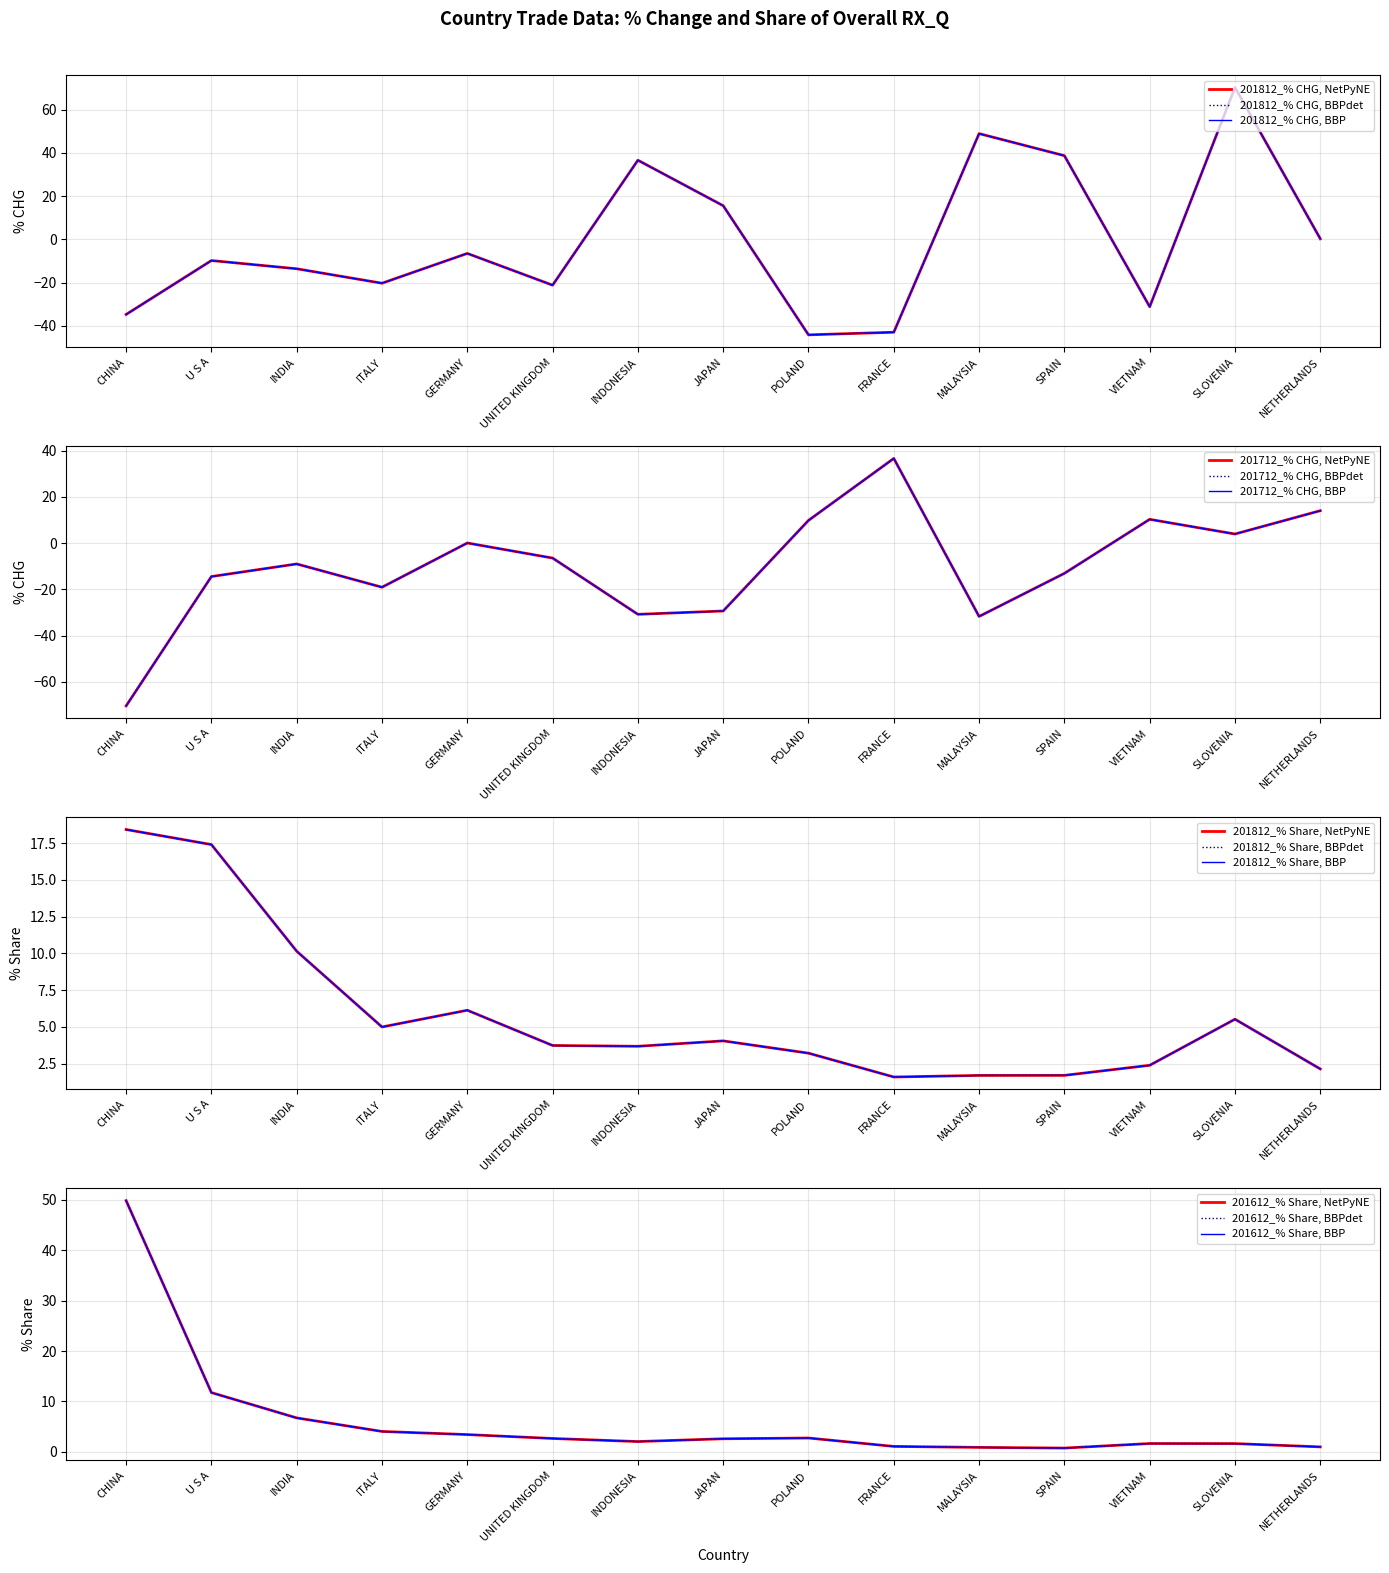

List the labels in order of 201612_% Share value, largest first.

CHINA, U S A, INDIA, ITALY, GERMANY, POLAND, UNITED KINGDOM, JAPAN, INDONESIA, VIETNAM, SLOVENIA, FRANCE, NETHERLANDS, MALAYSIA, SPAIN